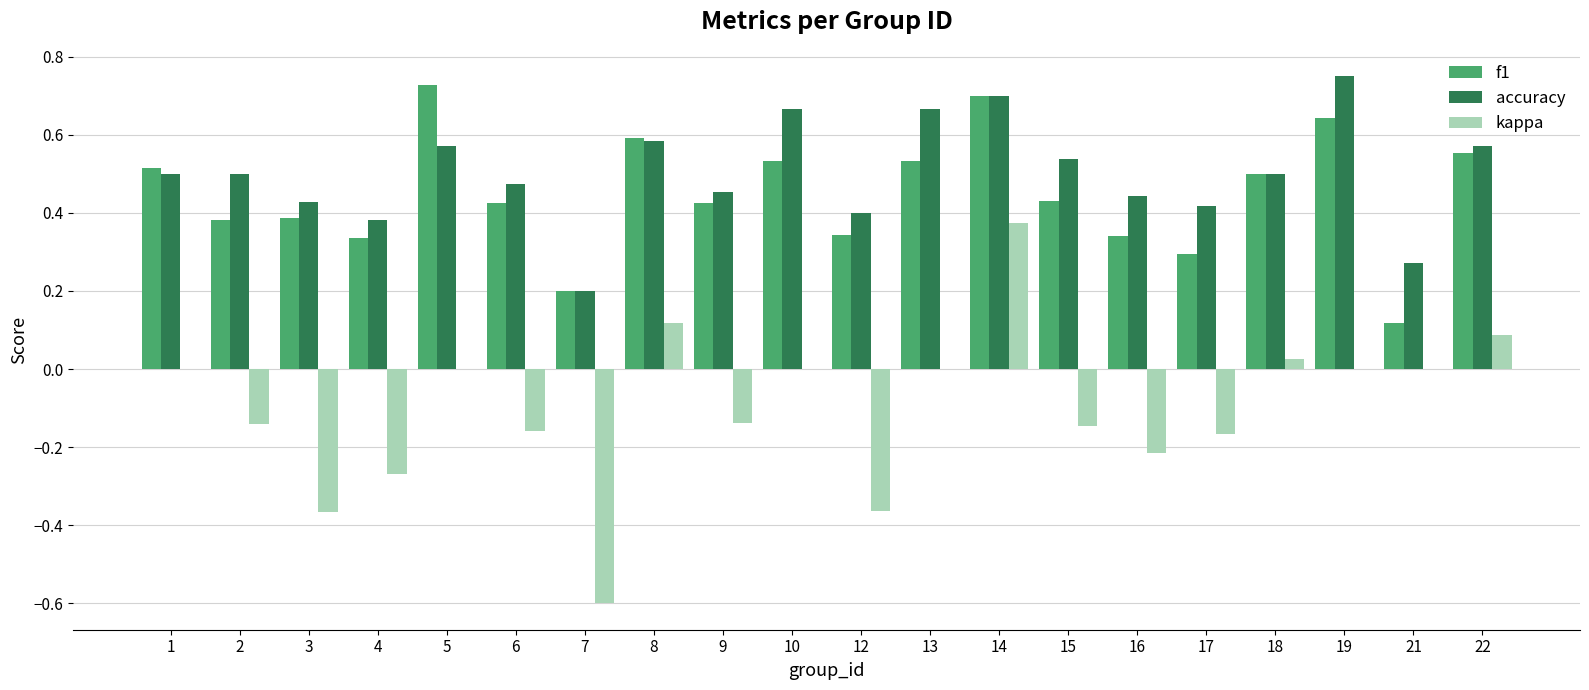

Which category has the highest value in the kappa series?

14